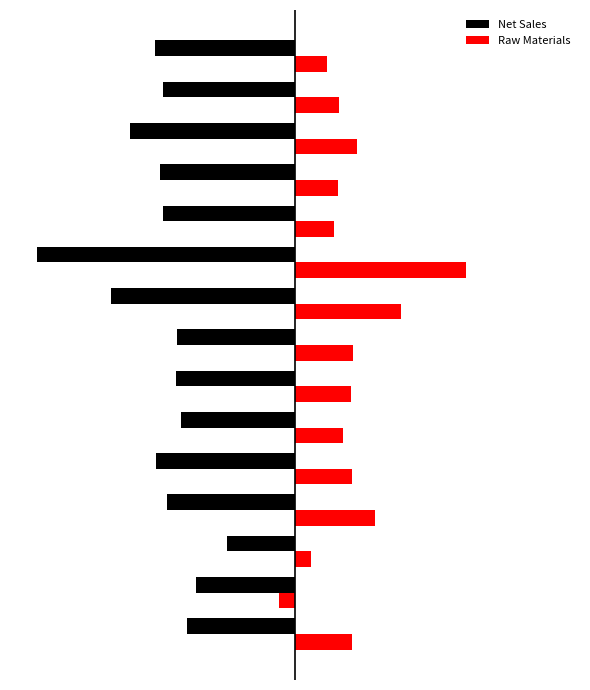

What are all the series names shown in the legend?

Net Sales, Raw Materials